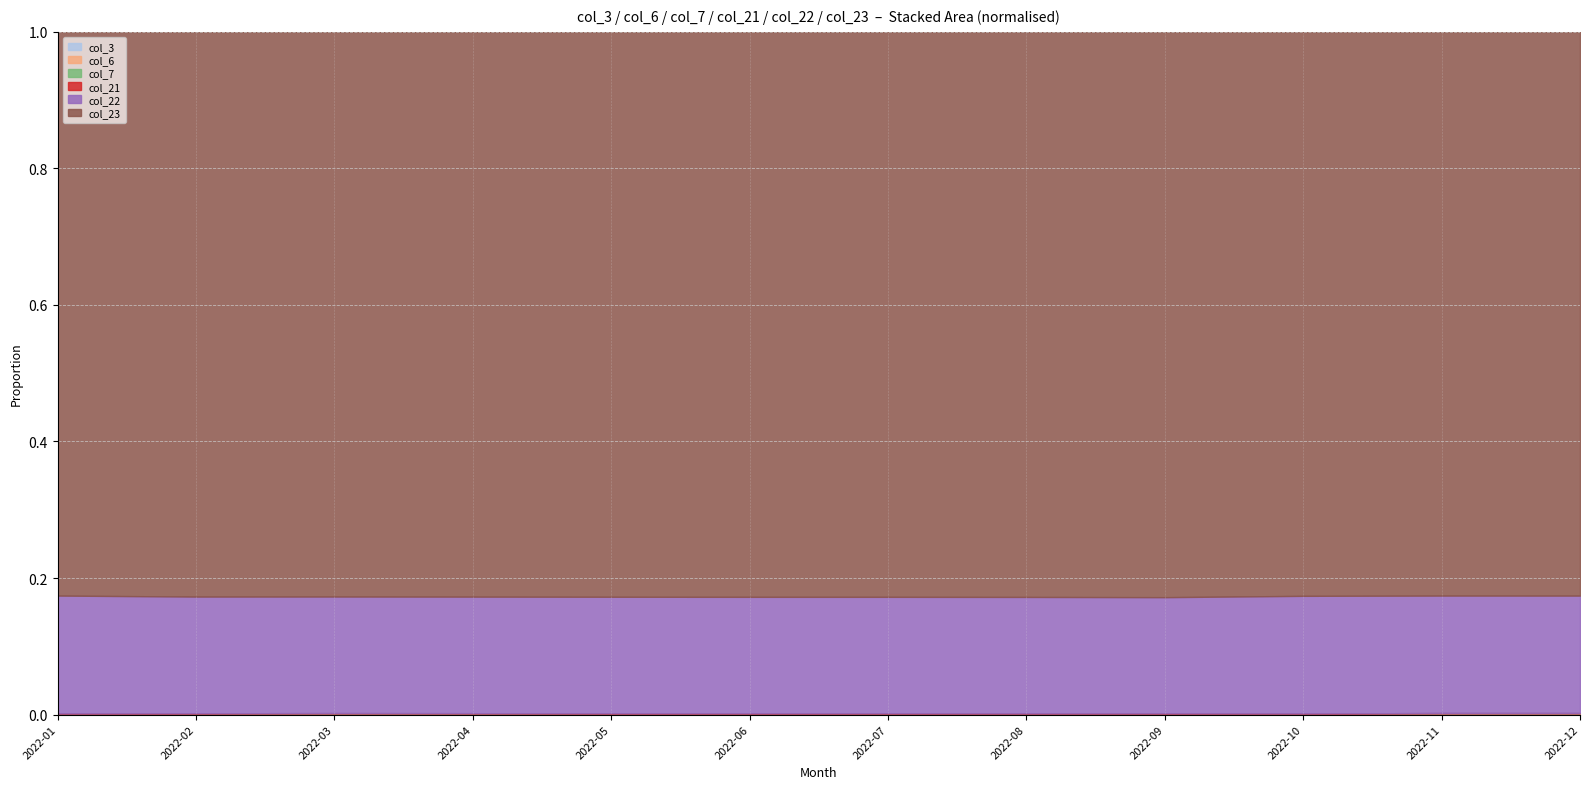

How many interior local valleys does the col_7 series have?

1